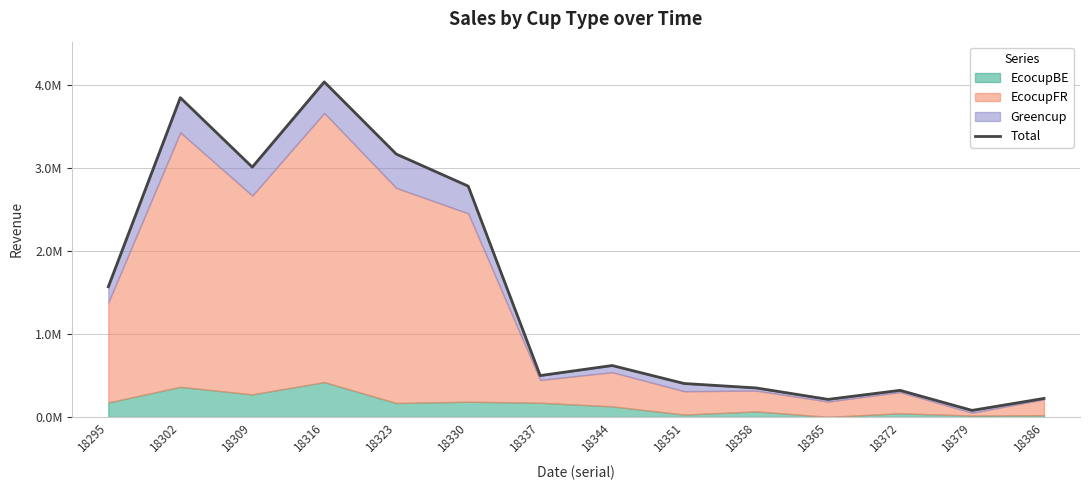

How many categories are shown in the chart?

14